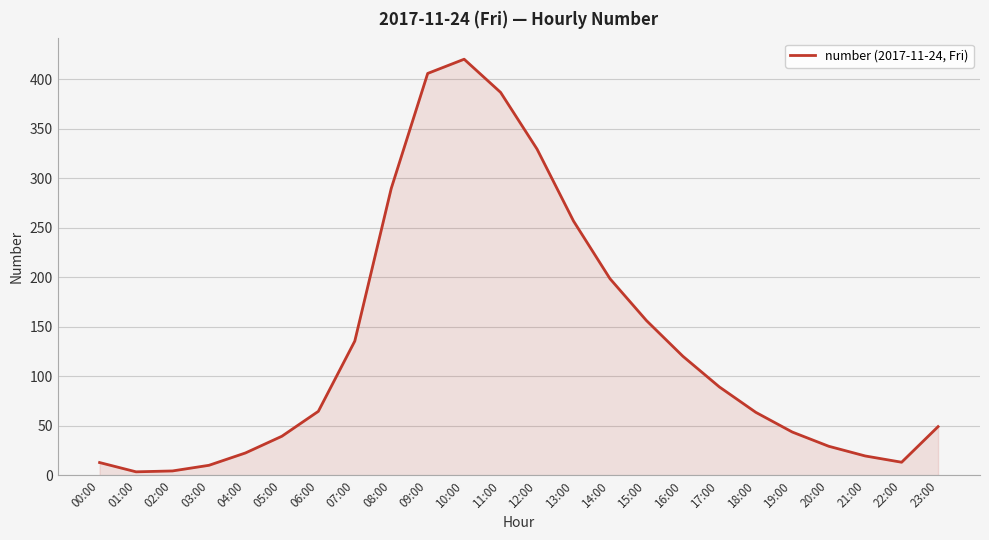

What position from the left is 02:00?

3